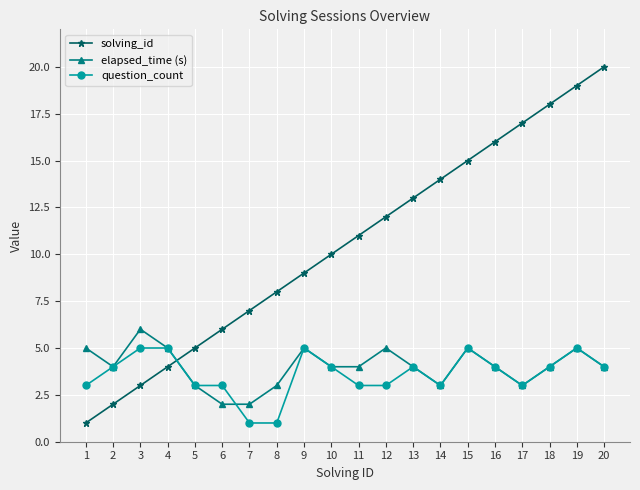

How many series are shown in this chart?

3